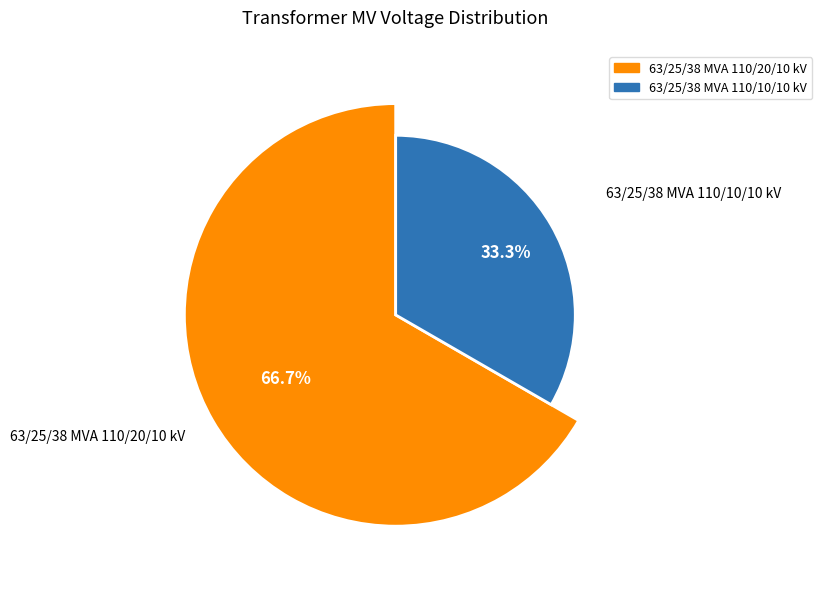

Is there a majority slice in this chart?

Yes